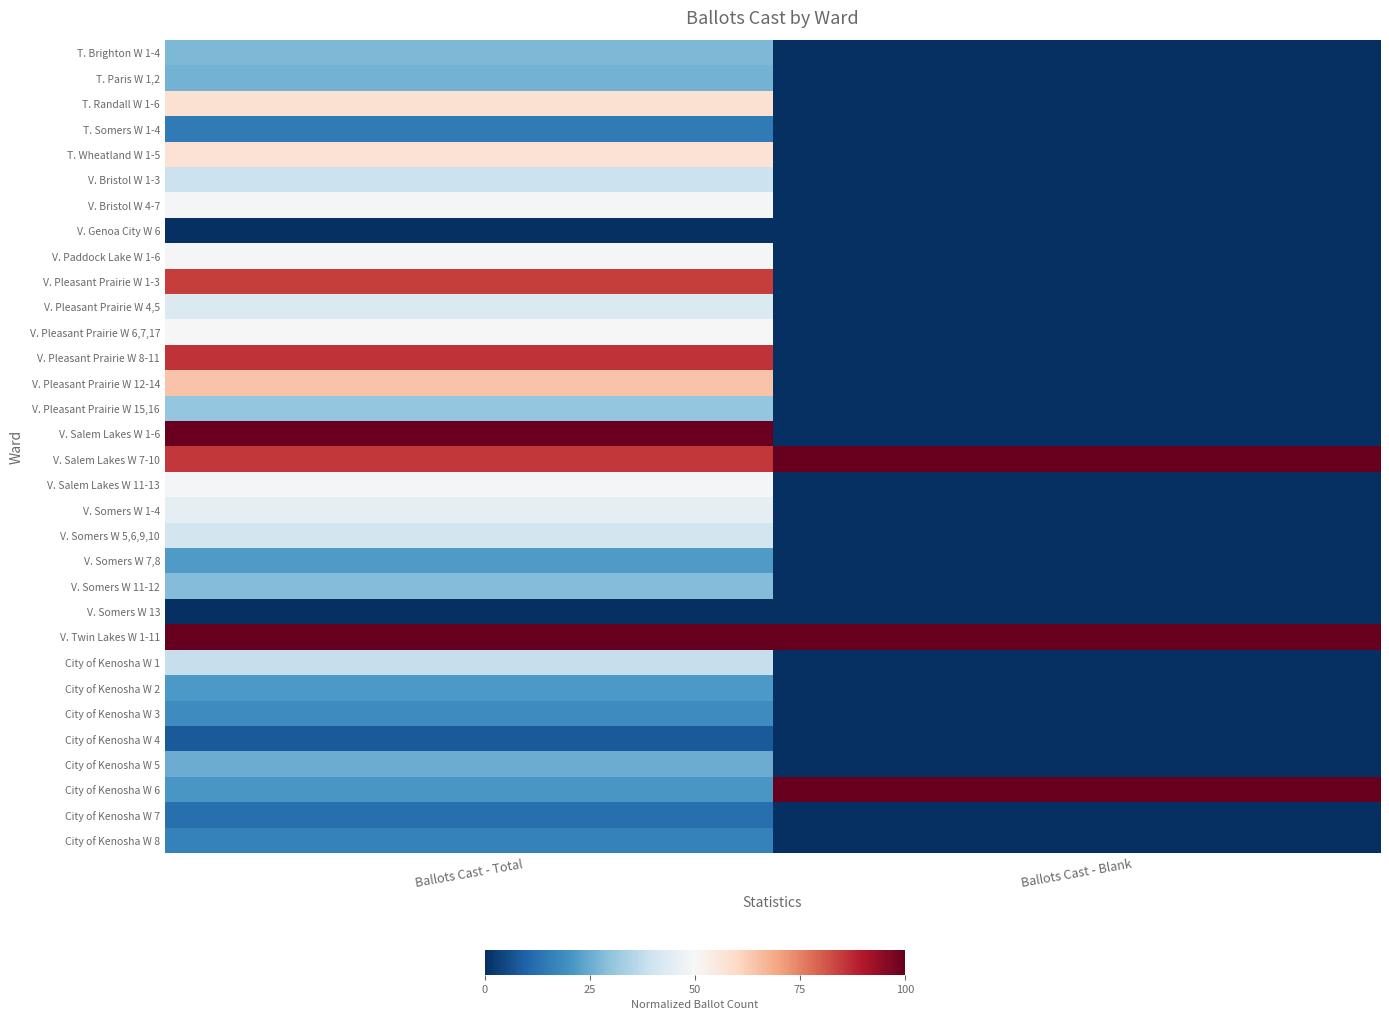

What is the total value across all series at Ballots Cast - Blank?

3.0